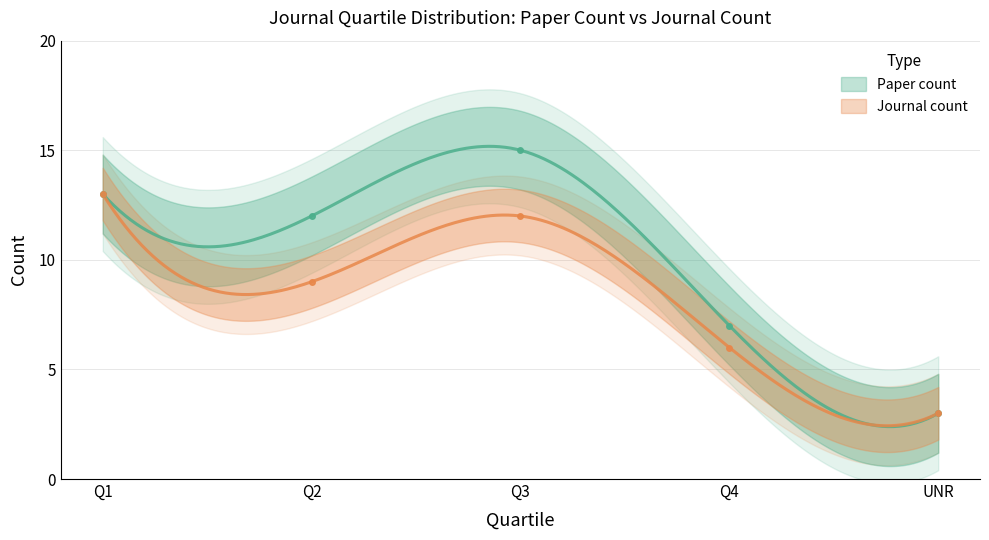

How many data points in Paper count are less than 12?

2